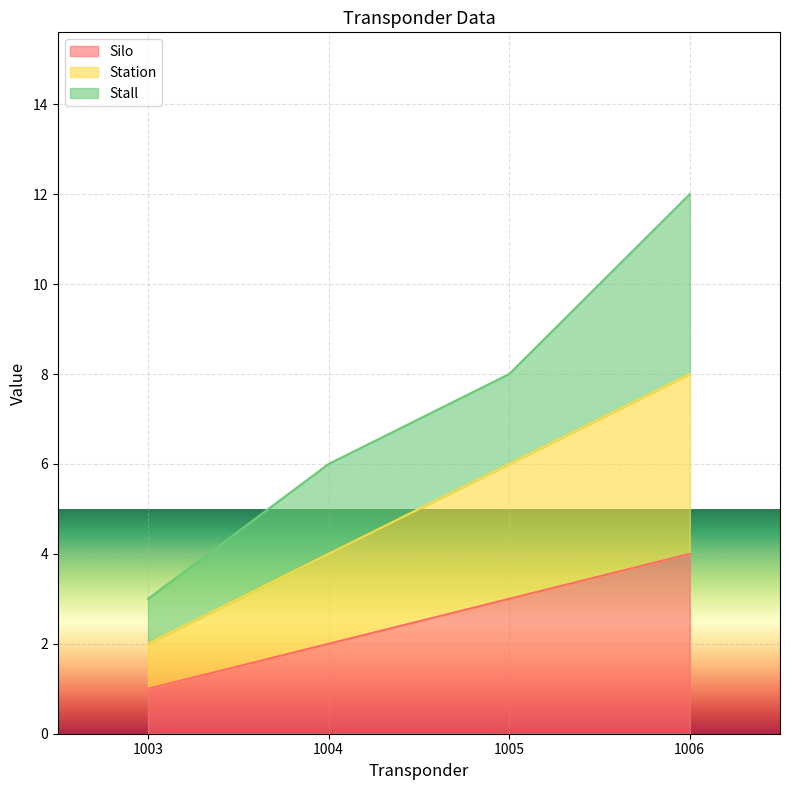

Count the Station values in the range 4 to 8.

3